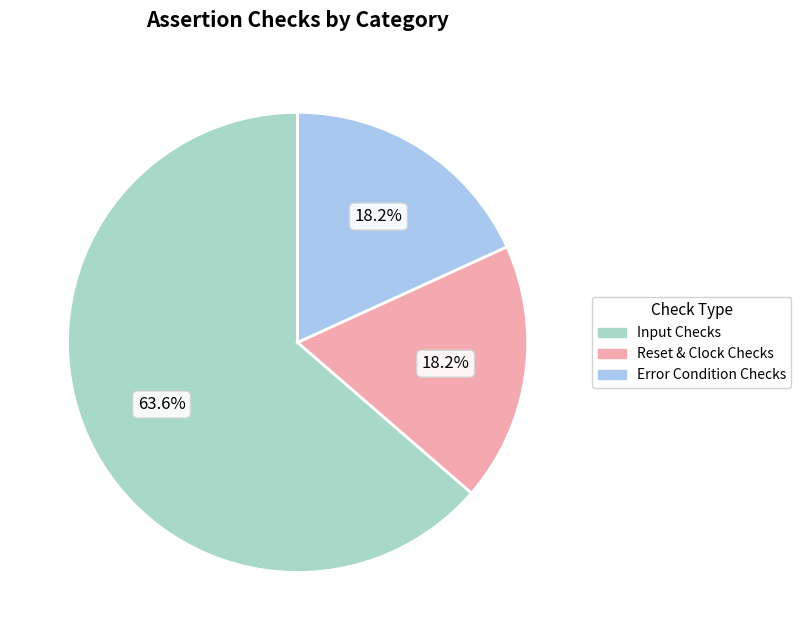

How many segments does this pie chart have?

3